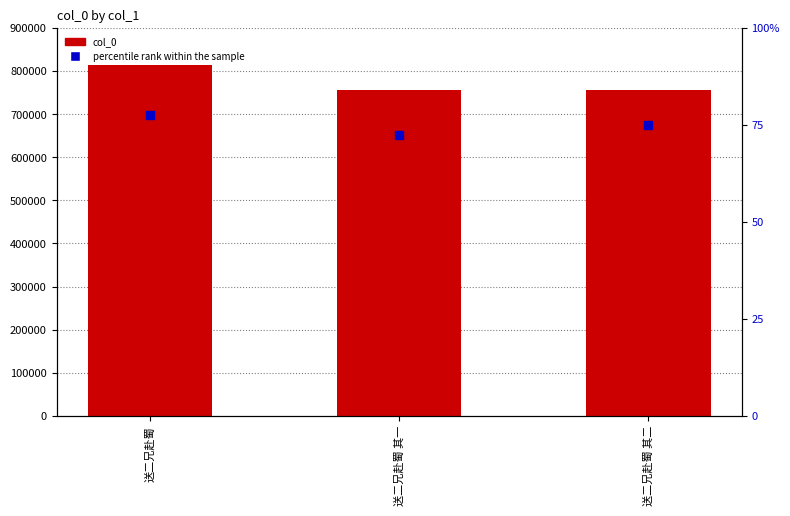

Is the value of percentile rank within the sample at 送二兄赴蜀 greater than the value of col_0 at 送二兄赴蜀 其一?

No